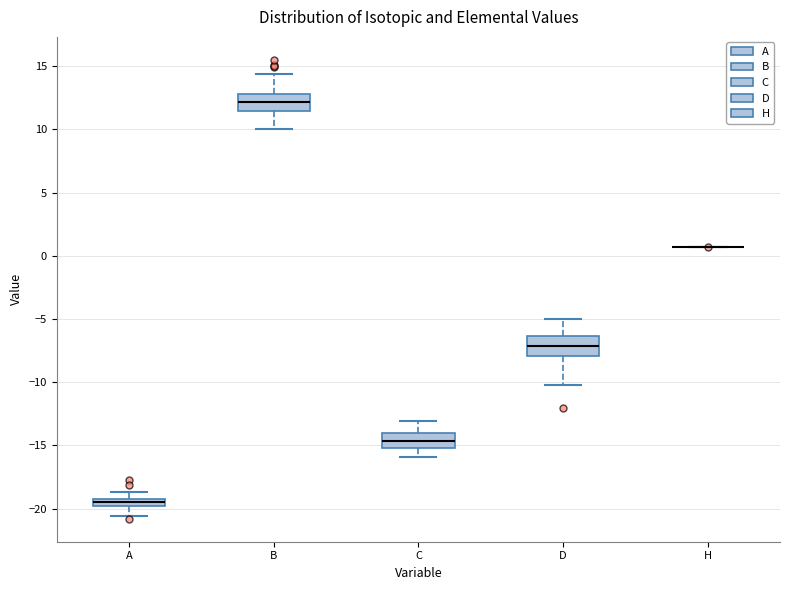

Where is the lower edge of the box for A on the y-axis? The values are not printed on the chart, so give them approximately, as read against the axis.

-20.0